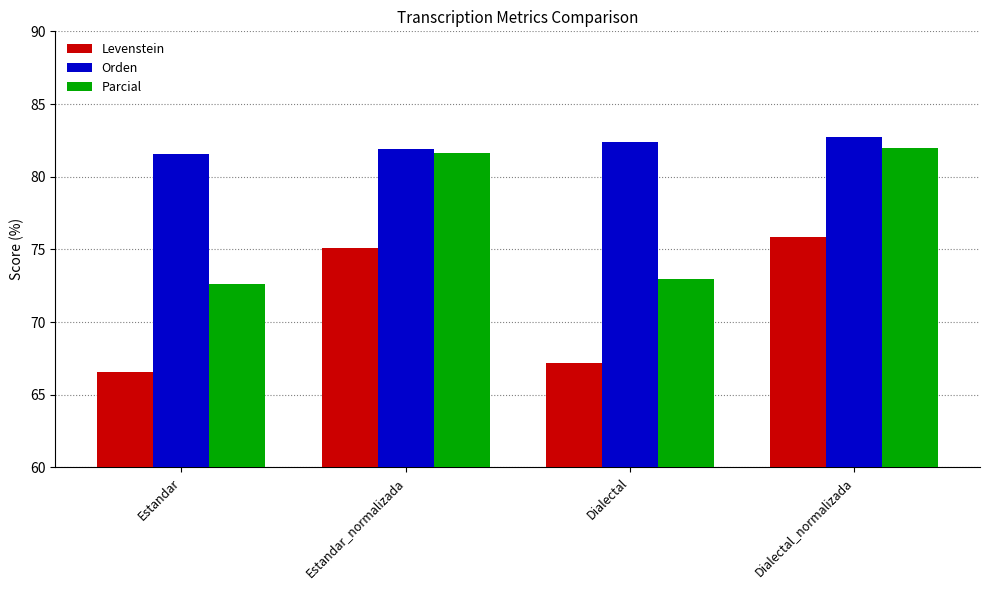

How many values in the Levenstein series exceed 75?

2